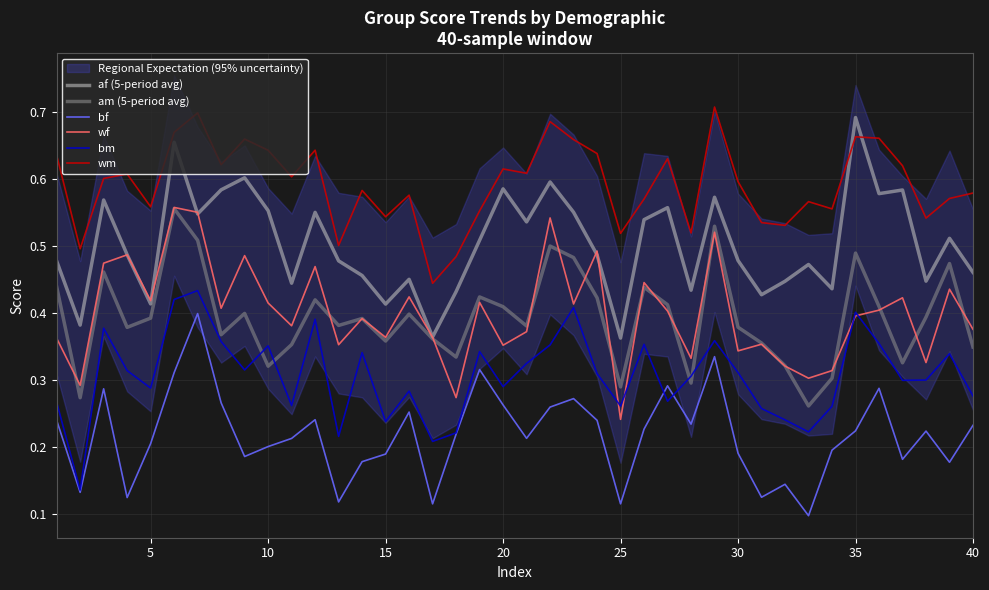

How many times do wm and af (5-period avg) cross each other?

2